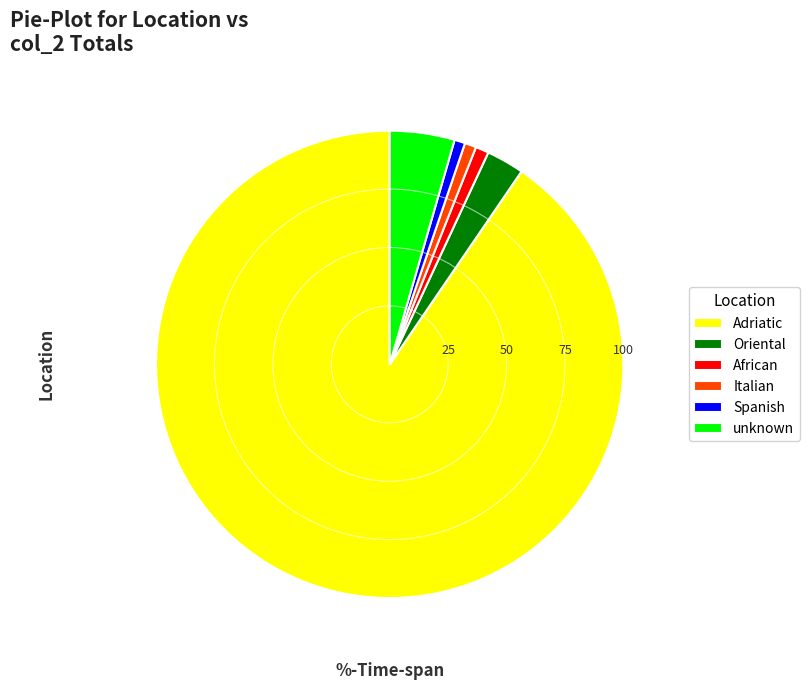

Is the sum of Italian and Adriatic greater than half?

Yes